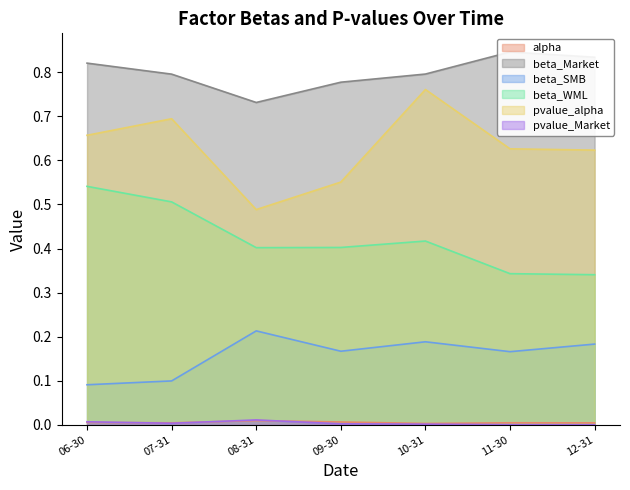

What is the difference between the second highest and minimum values in the pvalue_alpha series?

0.2